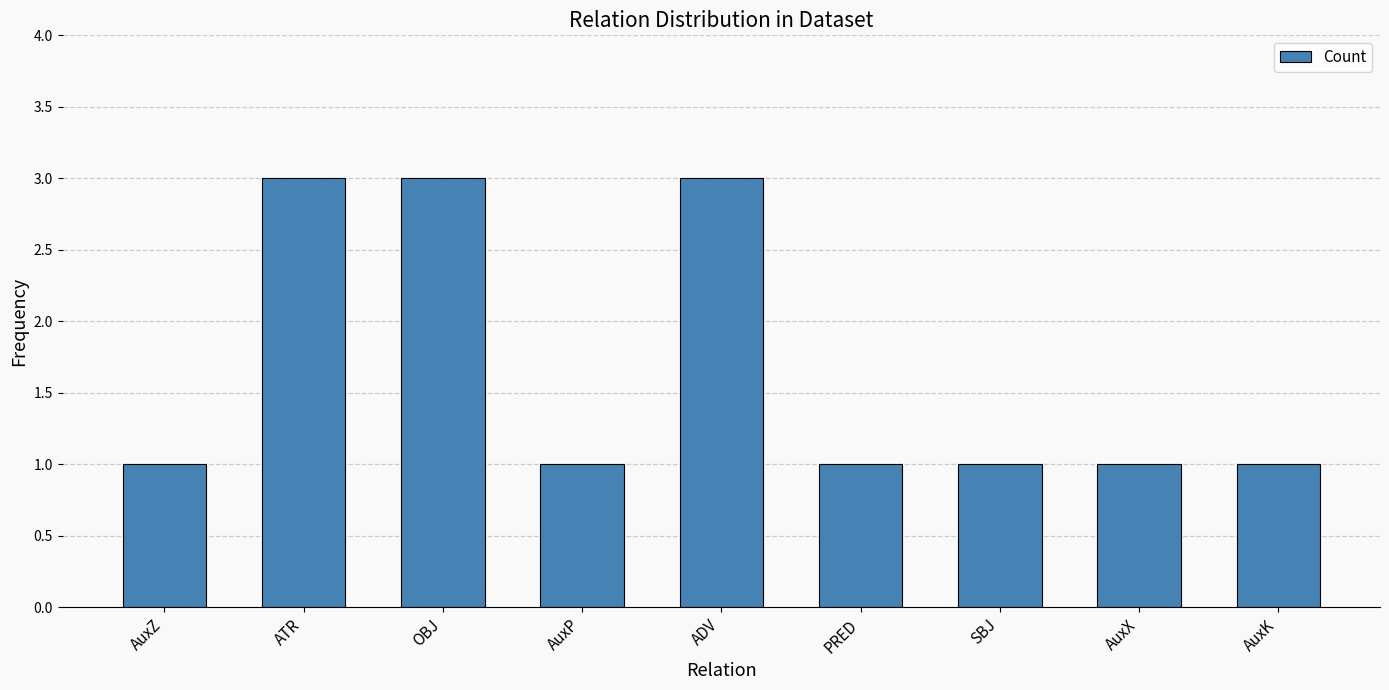

What is the label of the 2nd bar from the left?

ATR